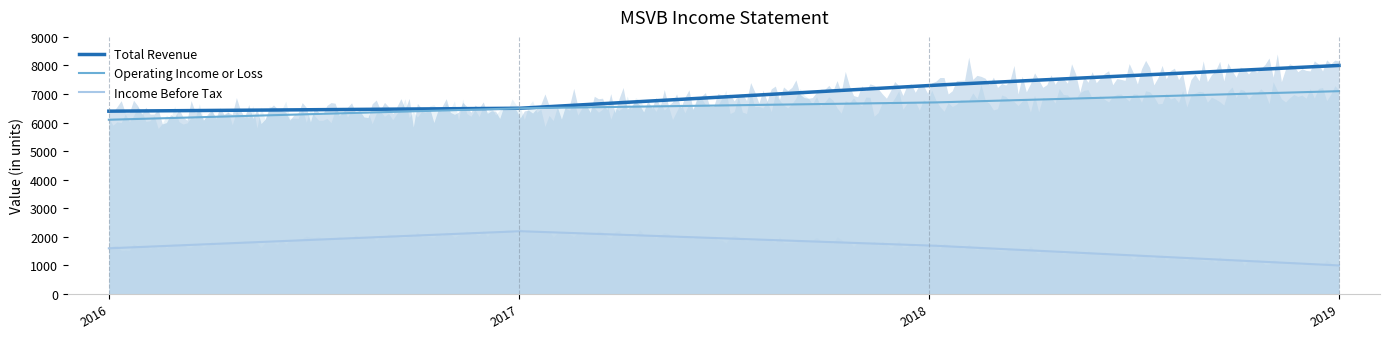

True or false: Total Revenue has a value of 7300 at 2018.

True